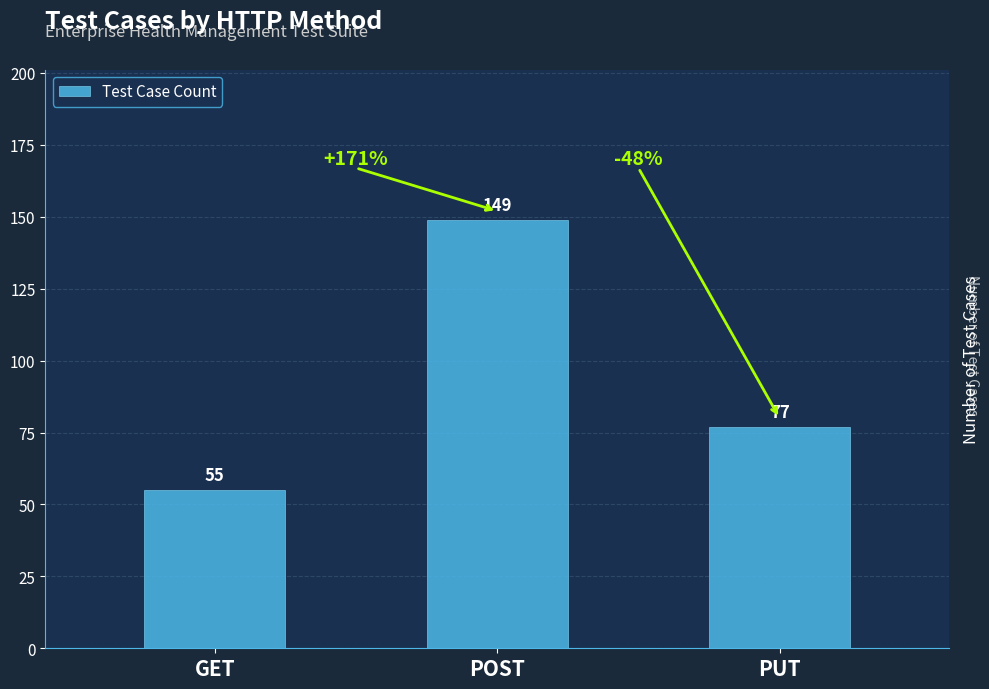

Rank the categories by value from lowest to highest.

GET, PUT, POST